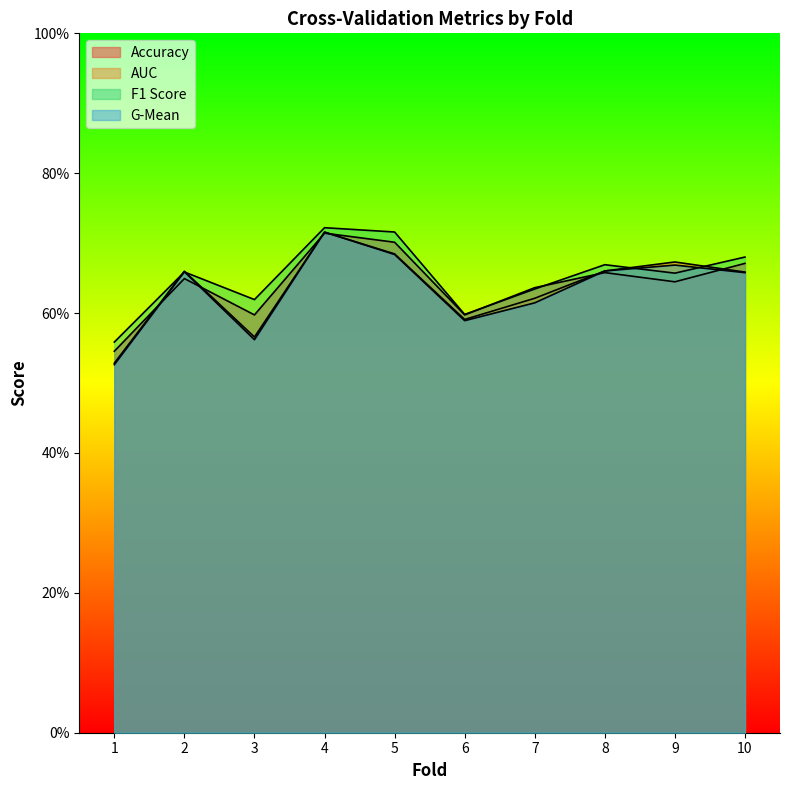

Rank the series by their maximum value, from lowest to highest.

accuracy, g_mean, auc, f1_score